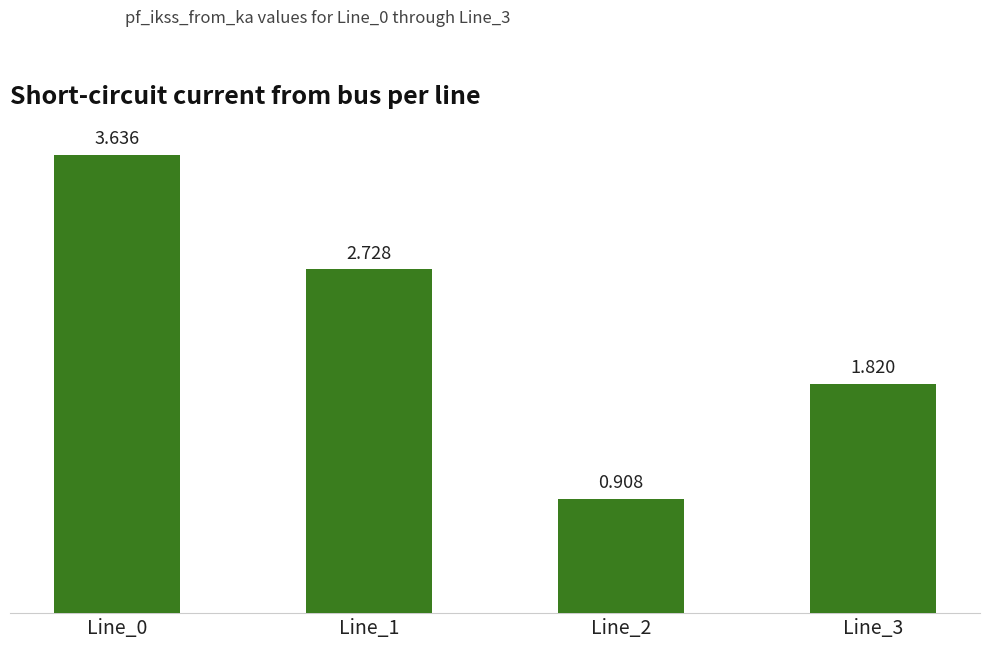

What is the difference between the values at Line_2 and Line_1?

1.8